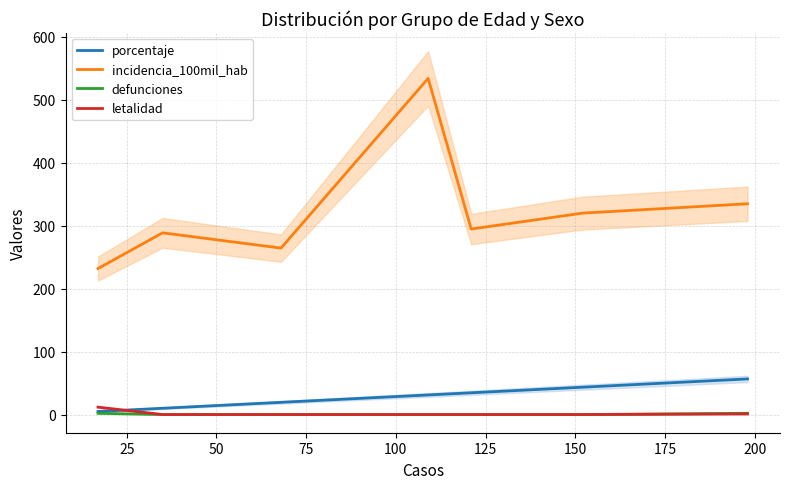

True or false: defunciones and incidencia_100mil_hab intersect in this chart.

False